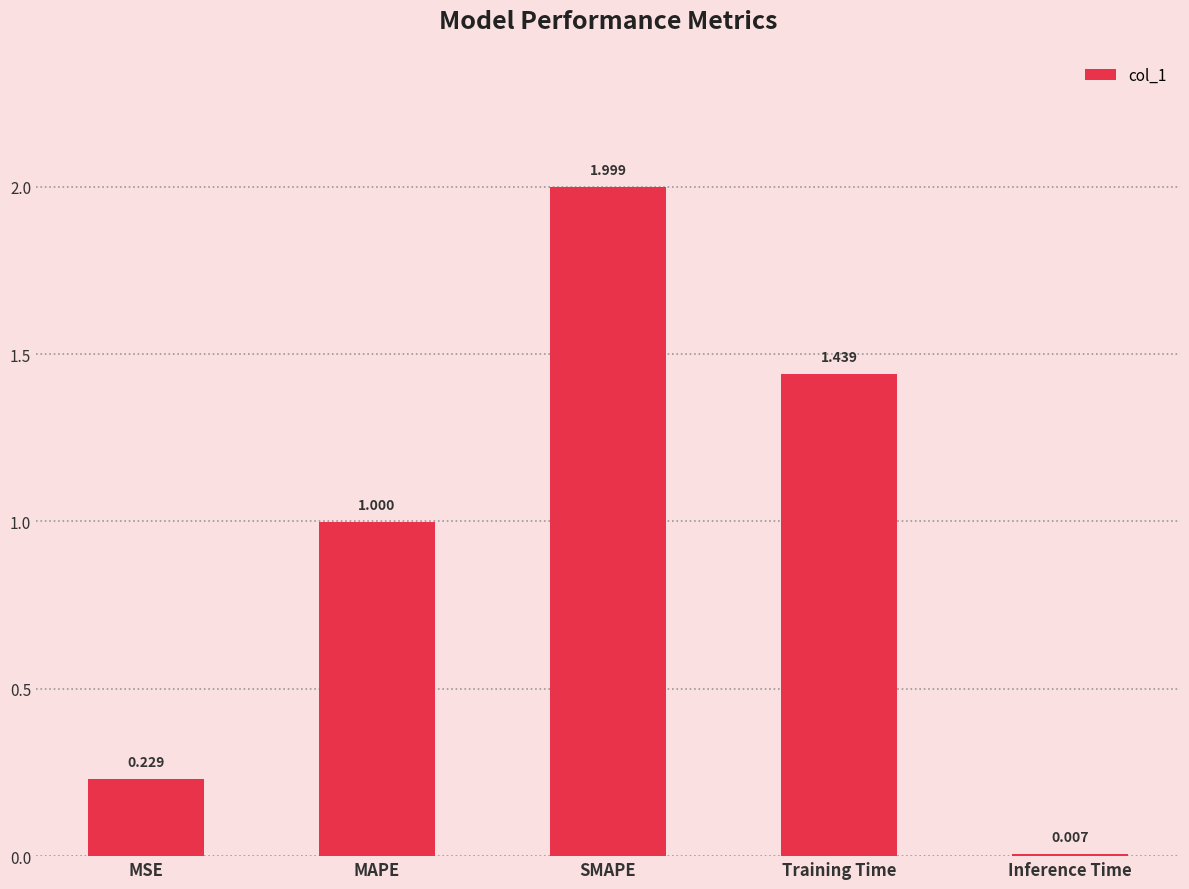

Rank the categories by value from highest to lowest.

SMAPE, Training Time, MAPE, MSE, Inference Time